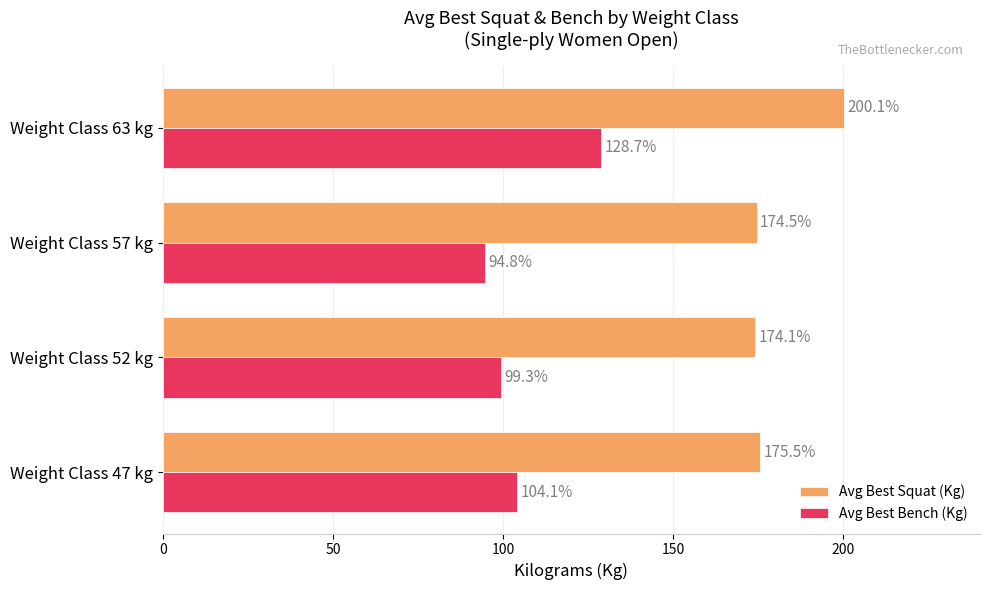

Which category has the lowest value in the Avg Best Squat (Kg) series?

Weight Class 52 kg